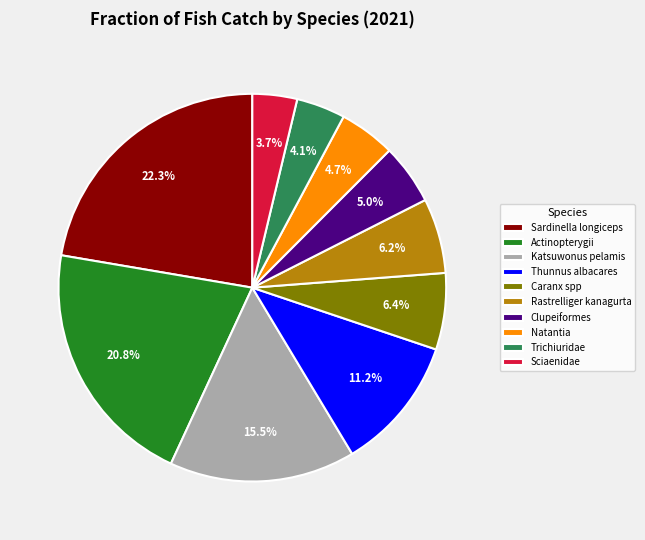

To the nearest percent, what portion does Clupeiformes represent?

5%